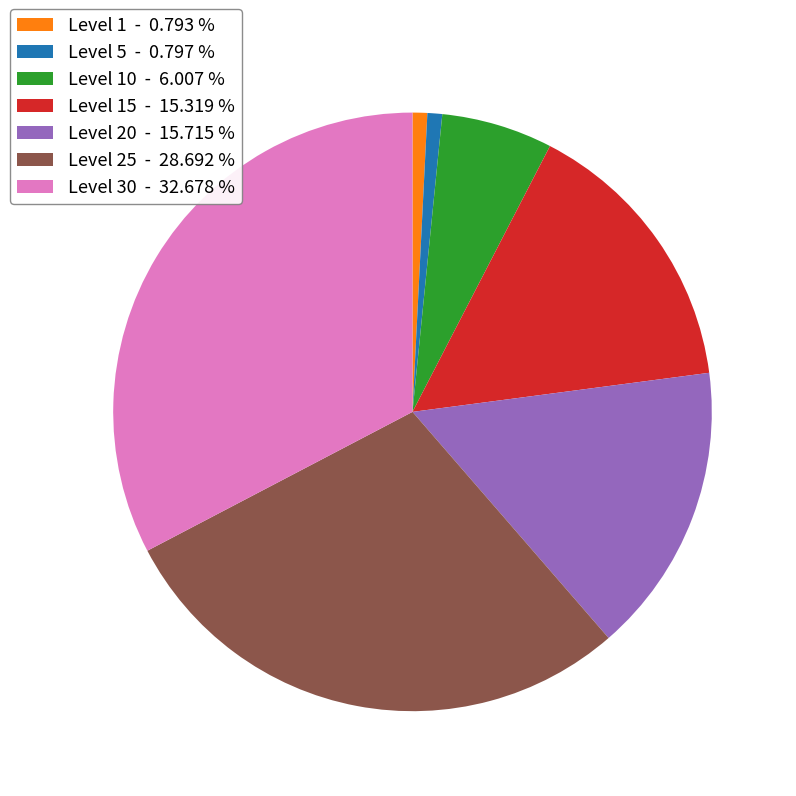

Combined, do Level 10 - 6.007 % and Level 15 - 15.319 % account for over 50%?

No